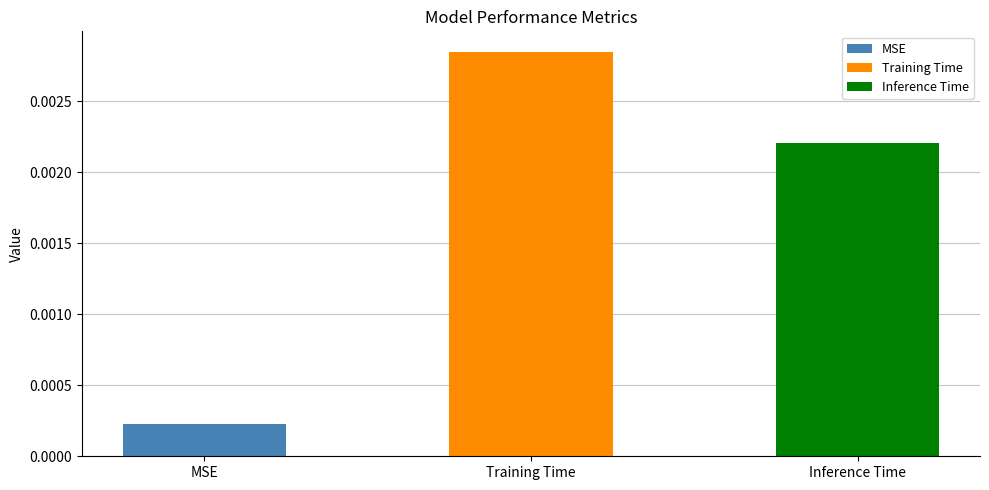

At which category does the chart reach its minimum across all series?

MSE